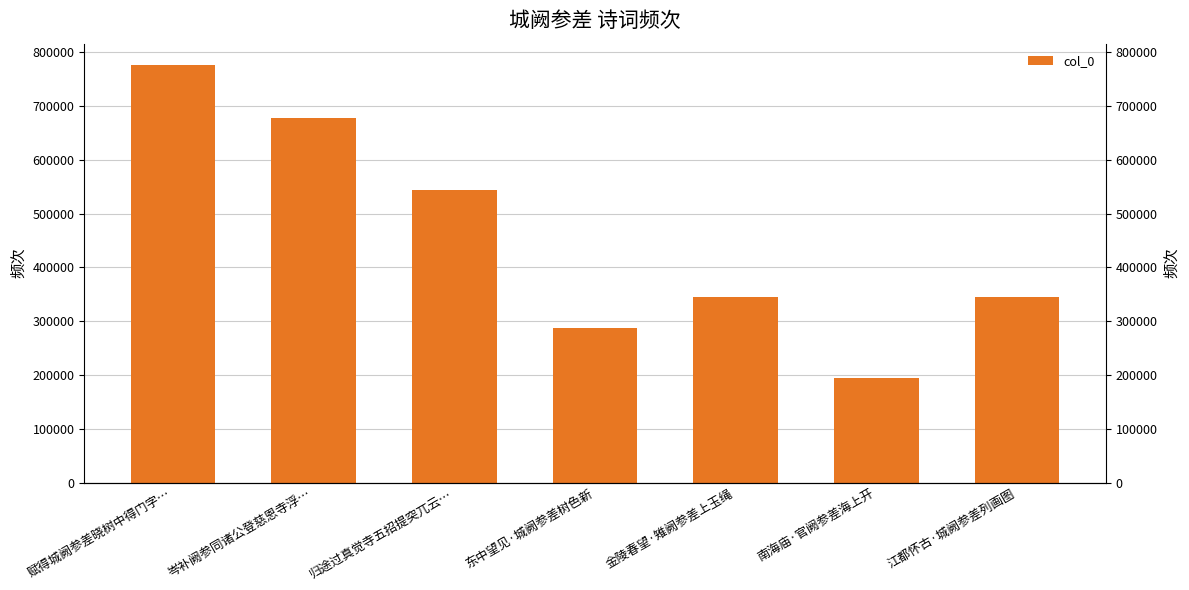

List the labels in order of value, largest first.

赋得城阙参差晓树中得门字…, 岑补阙参同诸公登慈恩寺浮…, 归途过真觉寺五招提突兀云…, 金陵春望·雉阙参差上玉绳, 江都怀古·城阙参差列画图, 东中望见·城阙参差树色新, 南海庙·官阙参差海上开